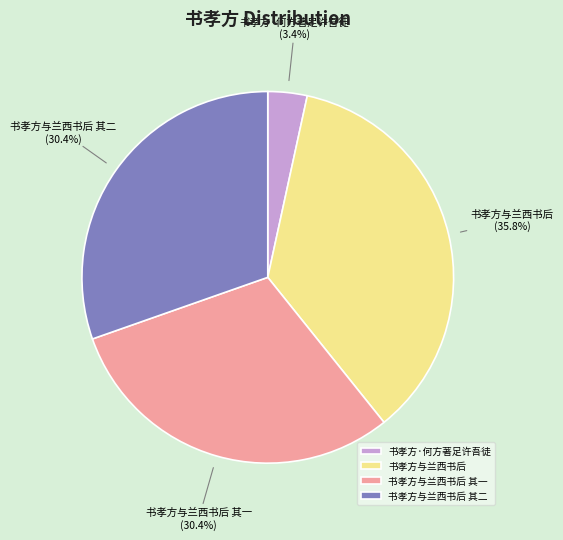

What is the ratio of the value at 书孝方与兰西书后 其一 to the value at 书孝方与兰西书后?

0.8